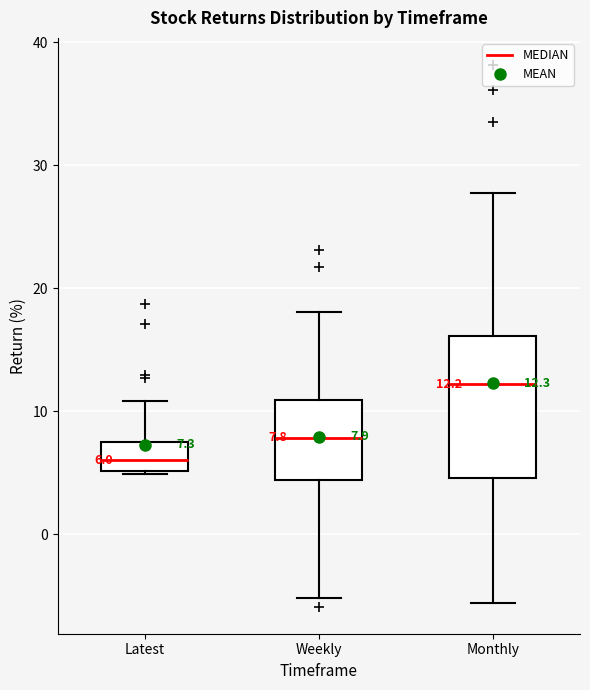

Which box has the lowest median line?

Latest